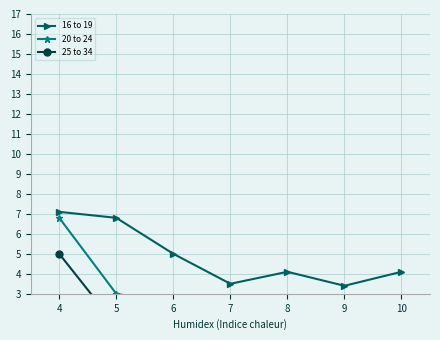

What is the difference between the maximum and minimum values in the 20 to 24 series?

5.3